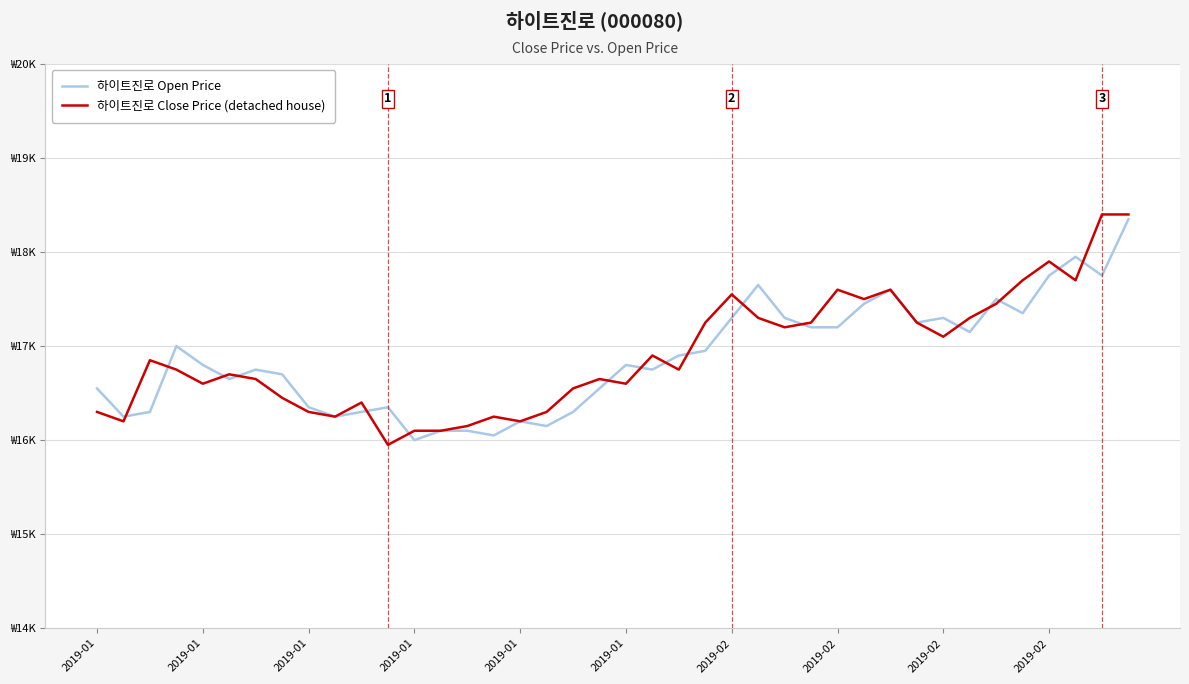

At which label does 하이트진로 Close Price (detached house) reach its peak?

38